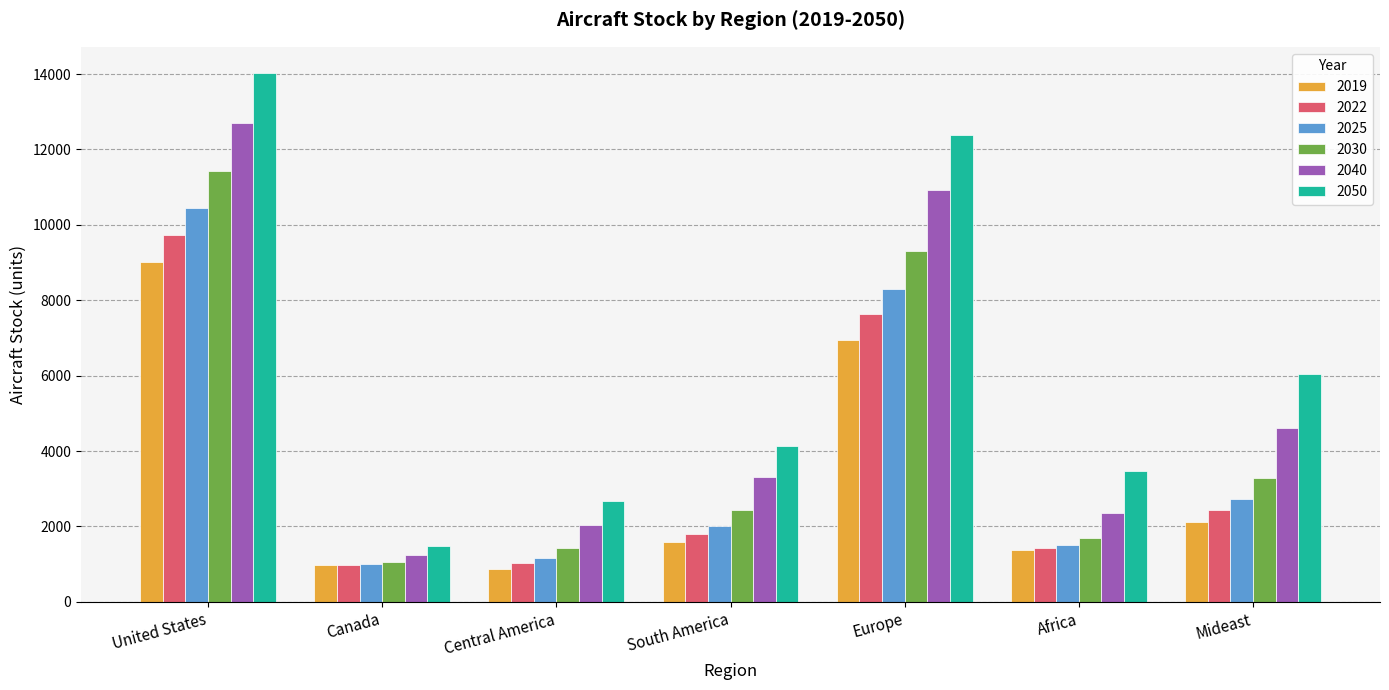

Rank the series by their maximum value, from highest to lowest.

2050, 2040, 2030, 2025, 2022, 2019